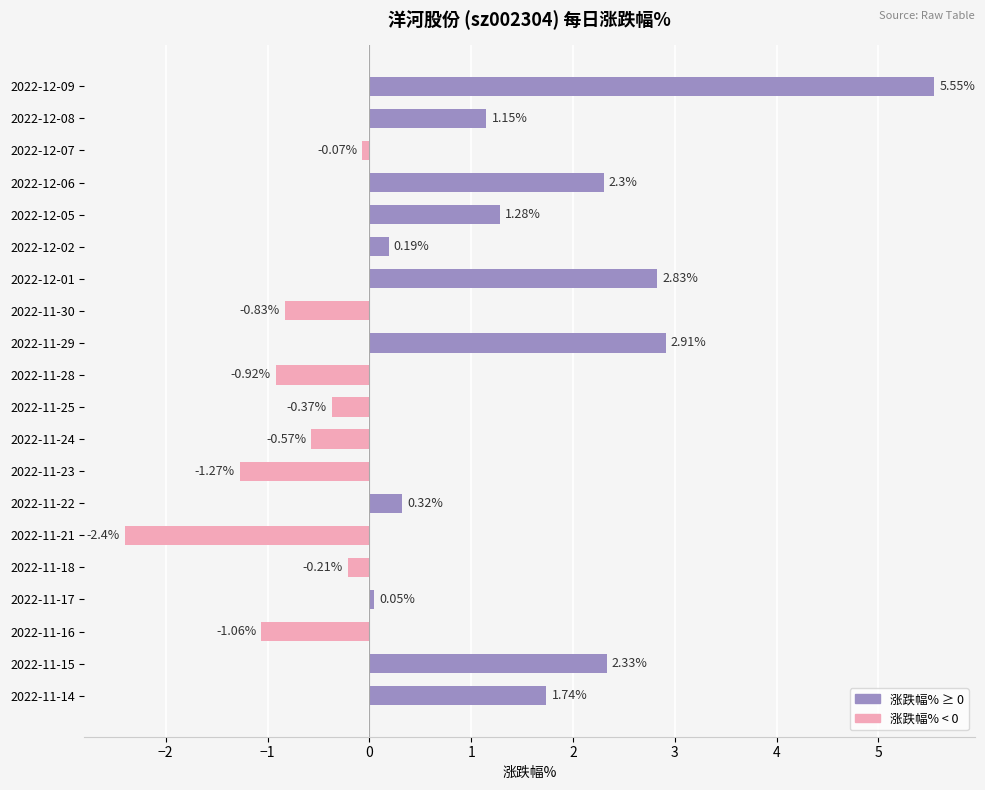

Rank the categories by value from lowest to highest.

2022-11-21, 2022-11-23, 2022-11-16, 2022-11-28, 2022-11-30, 2022-11-24, 2022-11-25, 2022-11-18, 2022-12-07, 2022-11-17, 2022-12-02, 2022-11-22, 2022-12-08, 2022-12-05, 2022-11-14, 2022-12-06, 2022-11-15, 2022-12-01, 2022-11-29, 2022-12-09